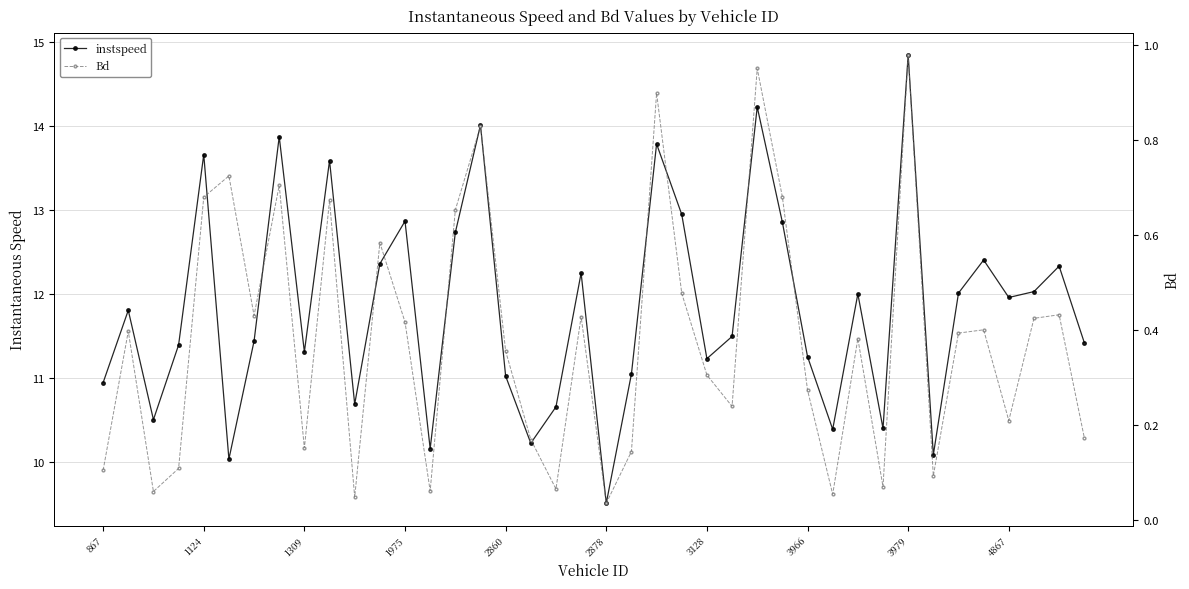

What are all the series names shown in the legend?

instspeed, Bd